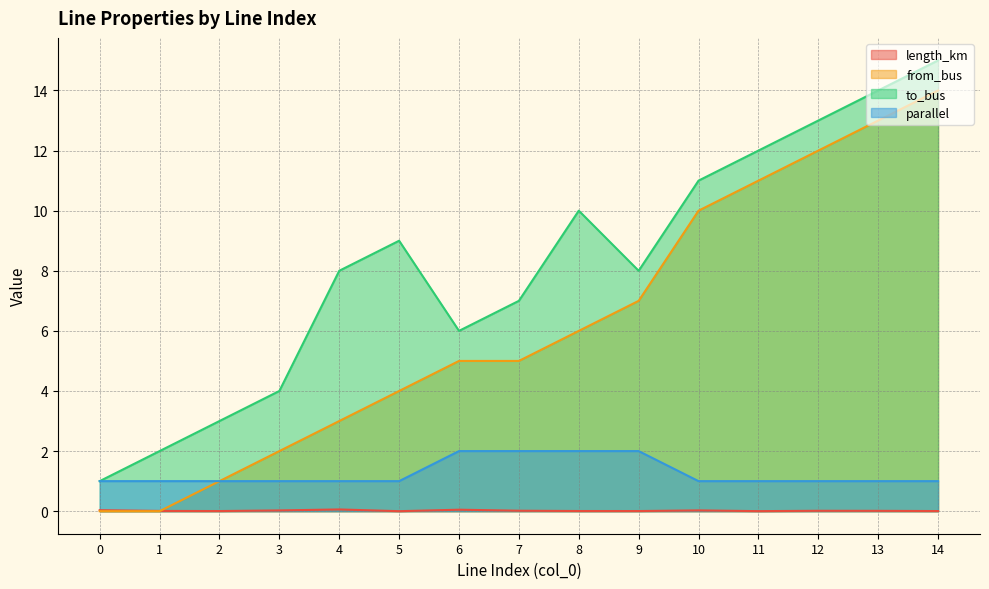

Does the chart display data point markers on the line(s)?

No